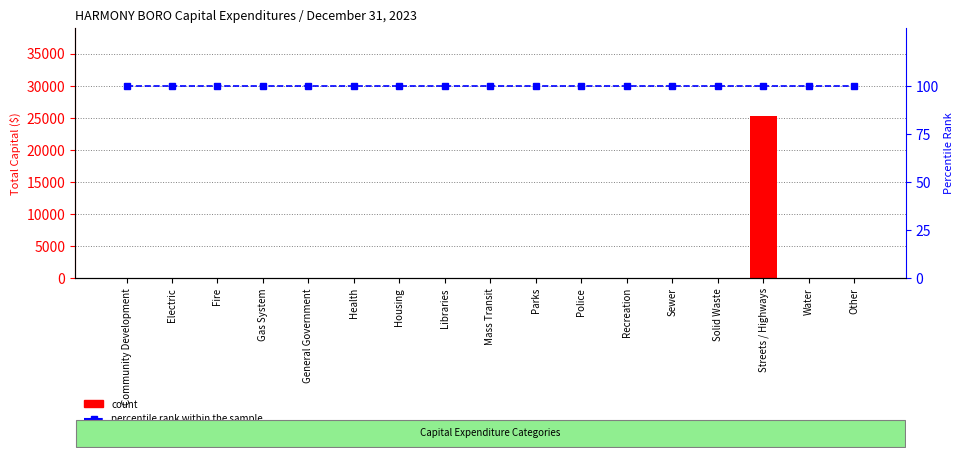

What are all the series names shown in the legend?

count, percentile rank within the sample